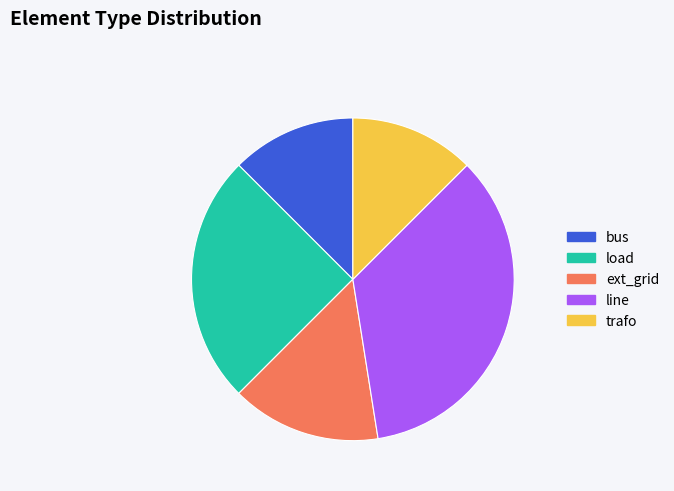

The bus slice represents 26% of the pie. True or false?

False